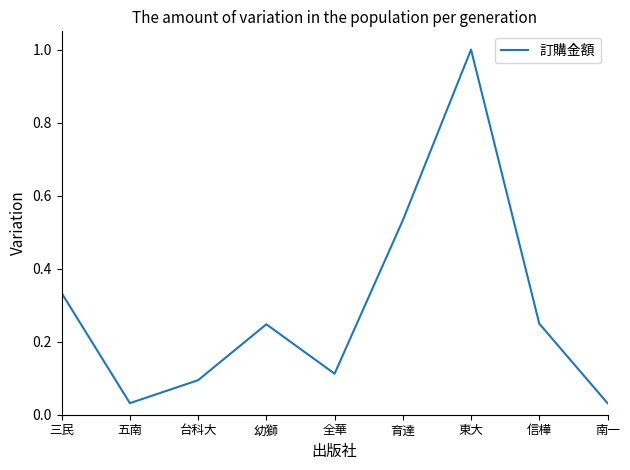

Which has a higher value, 五南 or 信樺?

信樺